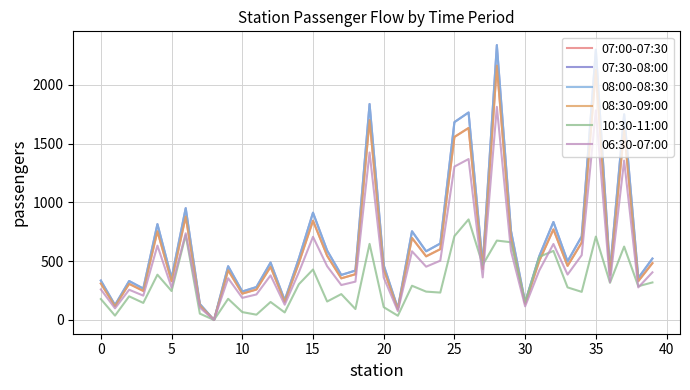

What is the maximum value for 08:00-08:30?

2337